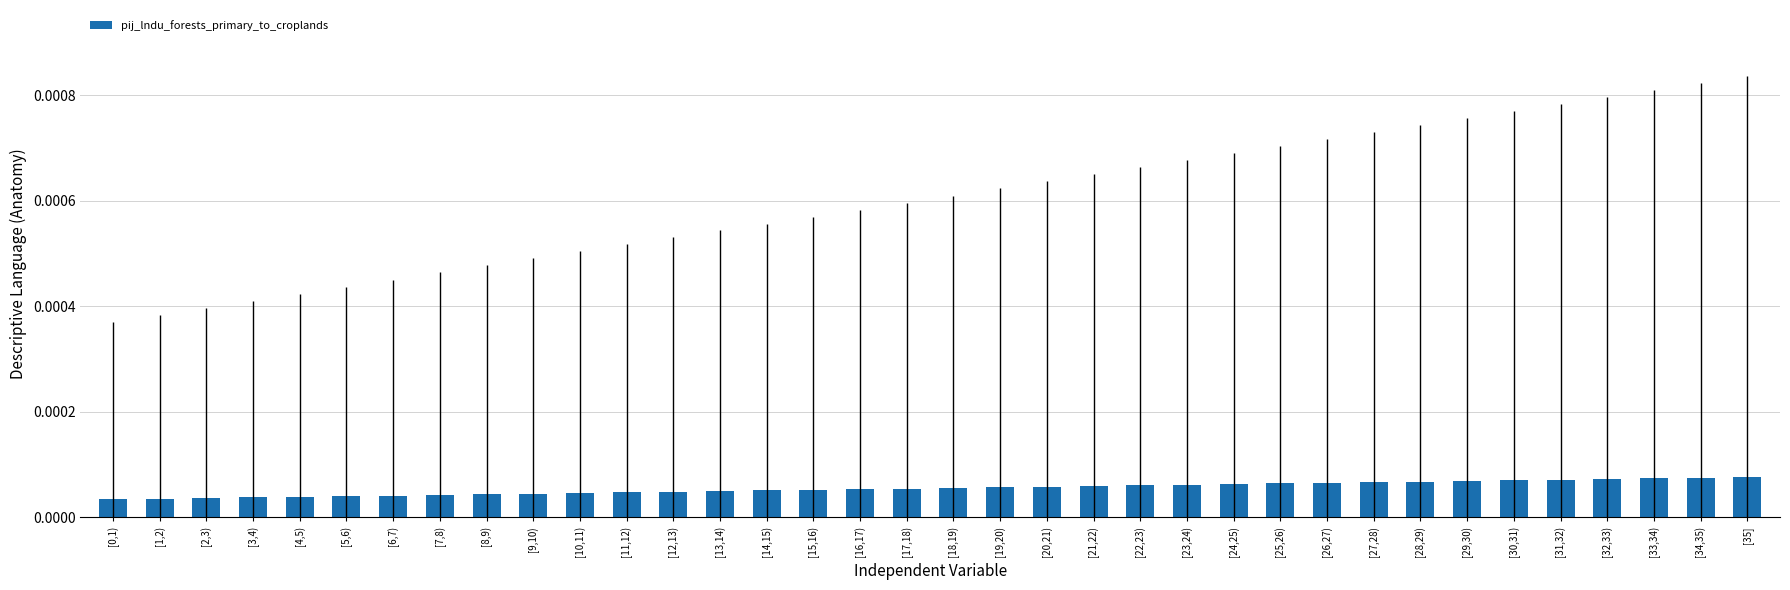

Count the values in the range 0 to 1.

36